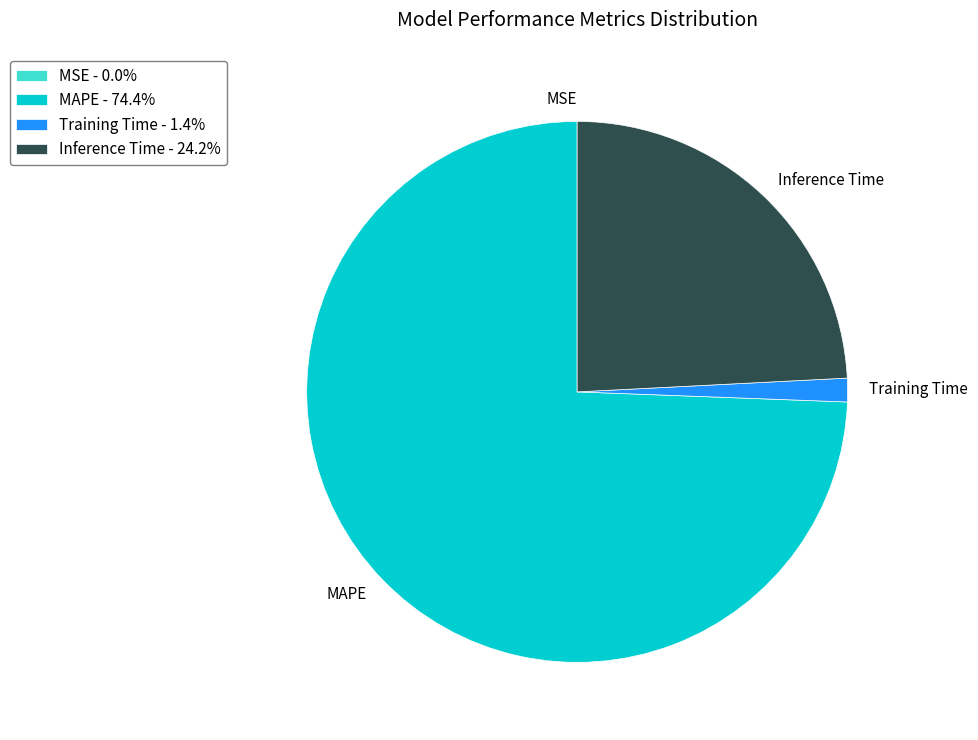

Combined, do MAPE and Inference Time account for over 50%?

Yes